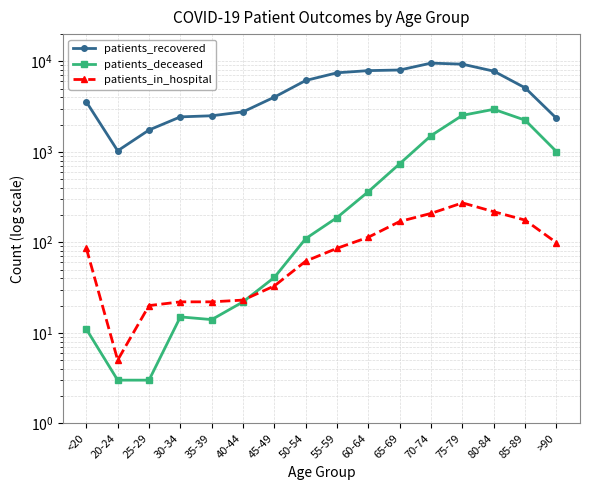

In patients_in_hospital, how many points are lower than both neighbors (excluding endpoints)?

1